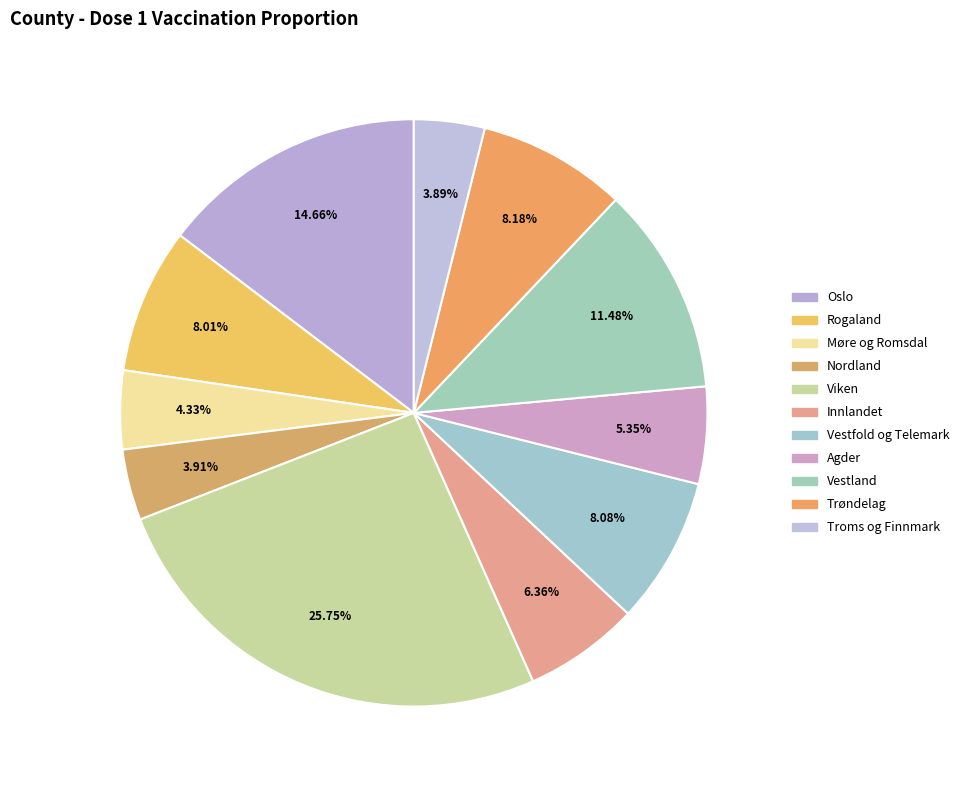

Between Vestfold og Telemark and Rogaland, which is larger?

Vestfold og Telemark